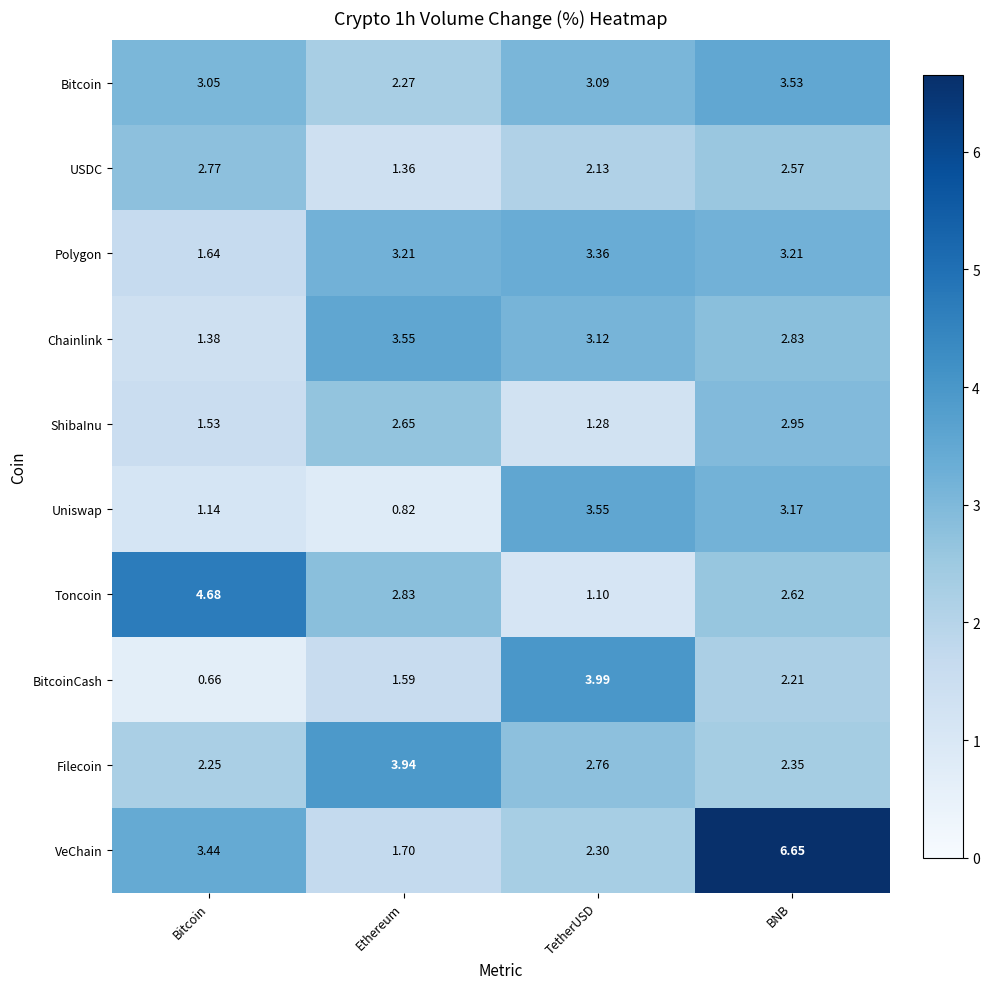

At which label does VeChain reach its minimum?

Ethereum